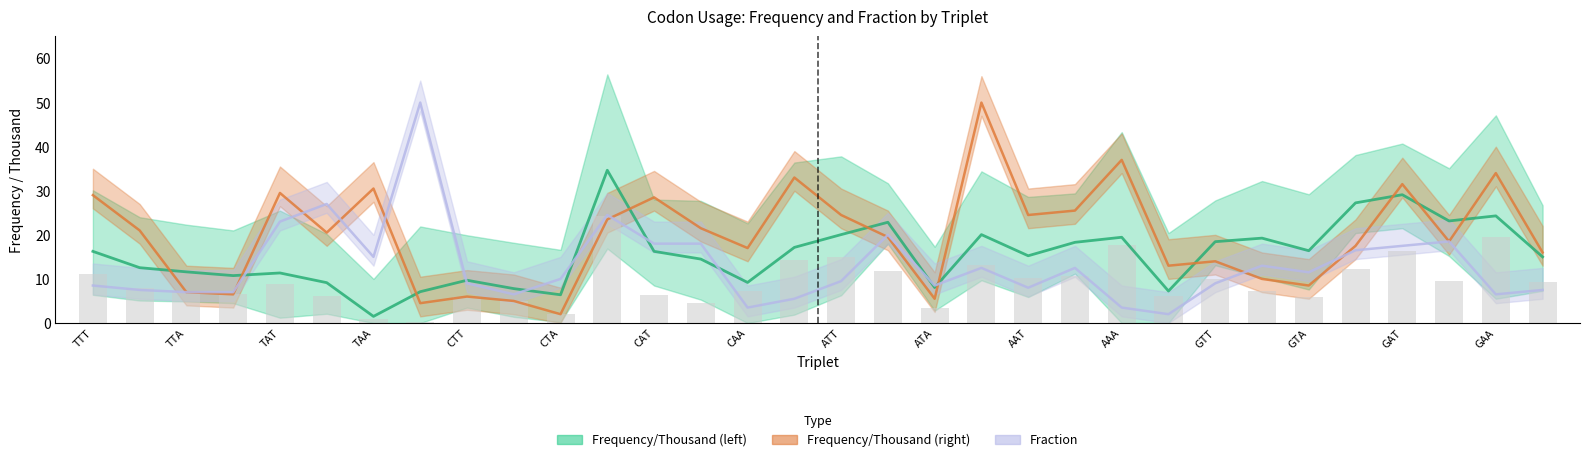

The chart shows a value of 27.2 at 27. True or false?

True